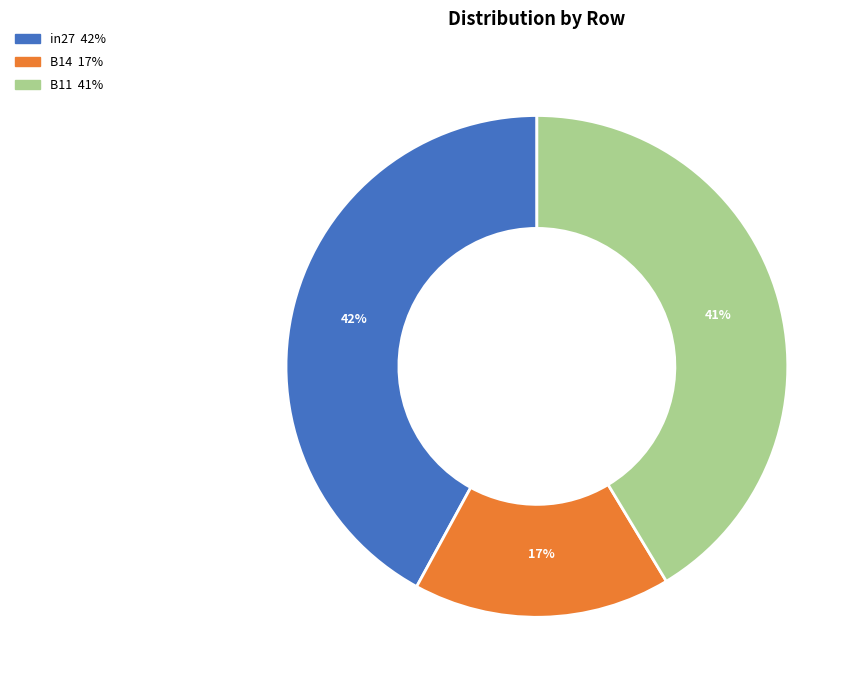

To the nearest percent, what portion does in27 represent?

42%